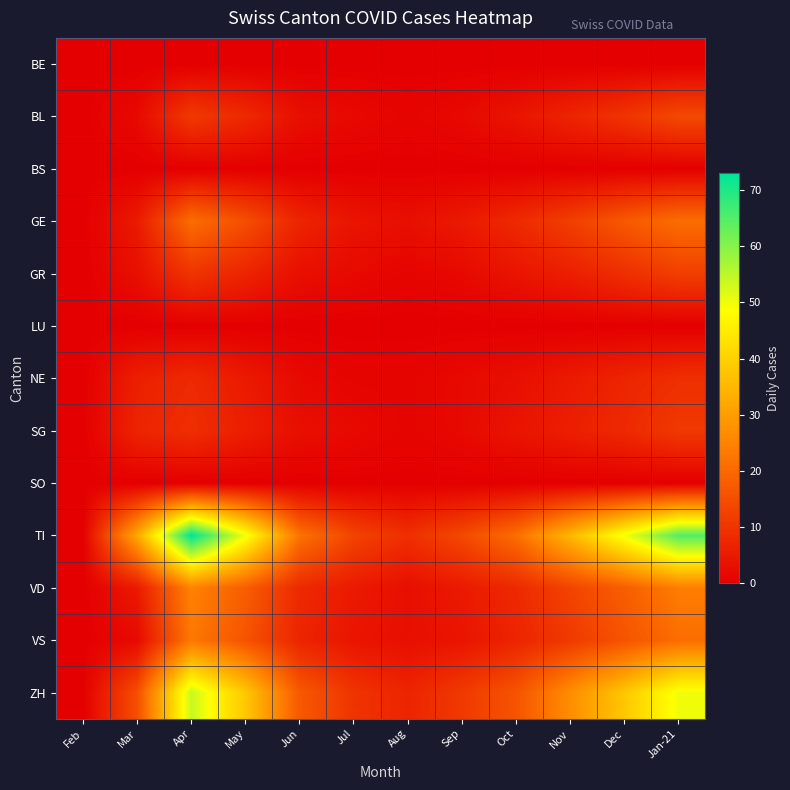

Reading left to right, what are all the values shown in this chart?

BE: Feb=0	Mar=0	Apr=0	May=0	Jun=0	Jul=0	Aug=0	Sep=0	Oct=0	Nov=0	Dec=0	Jan-21=0
BL: Feb=0	Mar=2	Apr=11	May=8	Jun=3	Jul=2	Aug=1	Sep=2	Oct=4	Nov=7	Dec=10	Jan-21=14
BS: Feb=0	Mar=0	Apr=0	May=0	Jun=0	Jul=0	Aug=0	Sep=0	Oct=0	Nov=0	Dec=0	Jan-21=0
GE: Feb=0	Mar=5	Apr=21	May=15	Jun=7	Jul=4	Aug=3	Sep=5	Oct=8	Nov=12	Dec=17	Jan-21=21
GR: Feb=0	Mar=3	Apr=10	May=7	Jun=3	Jul=2	Aug=1	Sep=2	Oct=4	Nov=6	Dec=9	Jan-21=12
LU: Feb=0	Mar=0	Apr=0	May=0	Jun=0	Jul=0	Aug=0	Sep=0	Oct=0	Nov=0	Dec=0	Jan-21=0
NE: Feb=0	Mar=6	Apr=8	May=5	Jun=2	Jul=1	Aug=1	Sep=2	Oct=3	Nov=5	Dec=7	Jan-21=9
SG: Feb=0	Mar=7	Apr=9	May=6	Jun=3	Jul=2	Aug=1	Sep=2	Oct=4	Nov=6	Dec=8	Jan-21=11
SO: Feb=0	Mar=0	Apr=0	May=0	Jun=0	Jul=0	Aug=0	Sep=0	Oct=0	Nov=0	Dec=0	Jan-21=0
TI: Feb=0	Mar=32	Apr=73	May=50	Jun=22	Jul=13	Aug=9	Sep=14	Oct=21	Nov=35	Dec=50	Jan-21=65
VD: Feb=0	Mar=5	Apr=25	May=18	Jun=8	Jul=5	Aug=3	Sep=5	Oct=8	Nov=13	Dec=18	Jan-21=24
VS: Feb=0	Mar=2	Apr=23	May=16	Jun=7	Jul=4	Aug=3	Sep=4	Oct=7	Nov=11	Dec=16	Jan-21=21
ZH: Feb=0	Mar=15	Apr=54	May=38	Jun=17	Jul=10	Aug=7	Sep=11	Oct=16	Nov=27	Dec=38	Jan-21=50